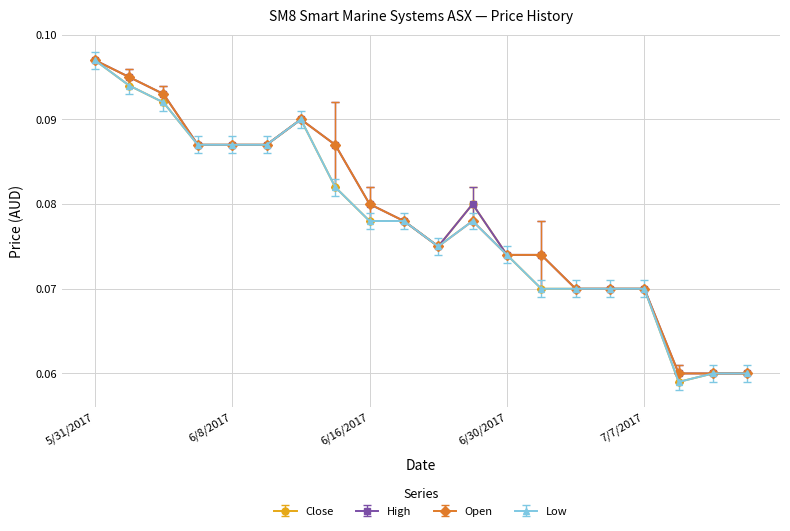

True or false: High has more than 0 points higher than both neighbors.

True